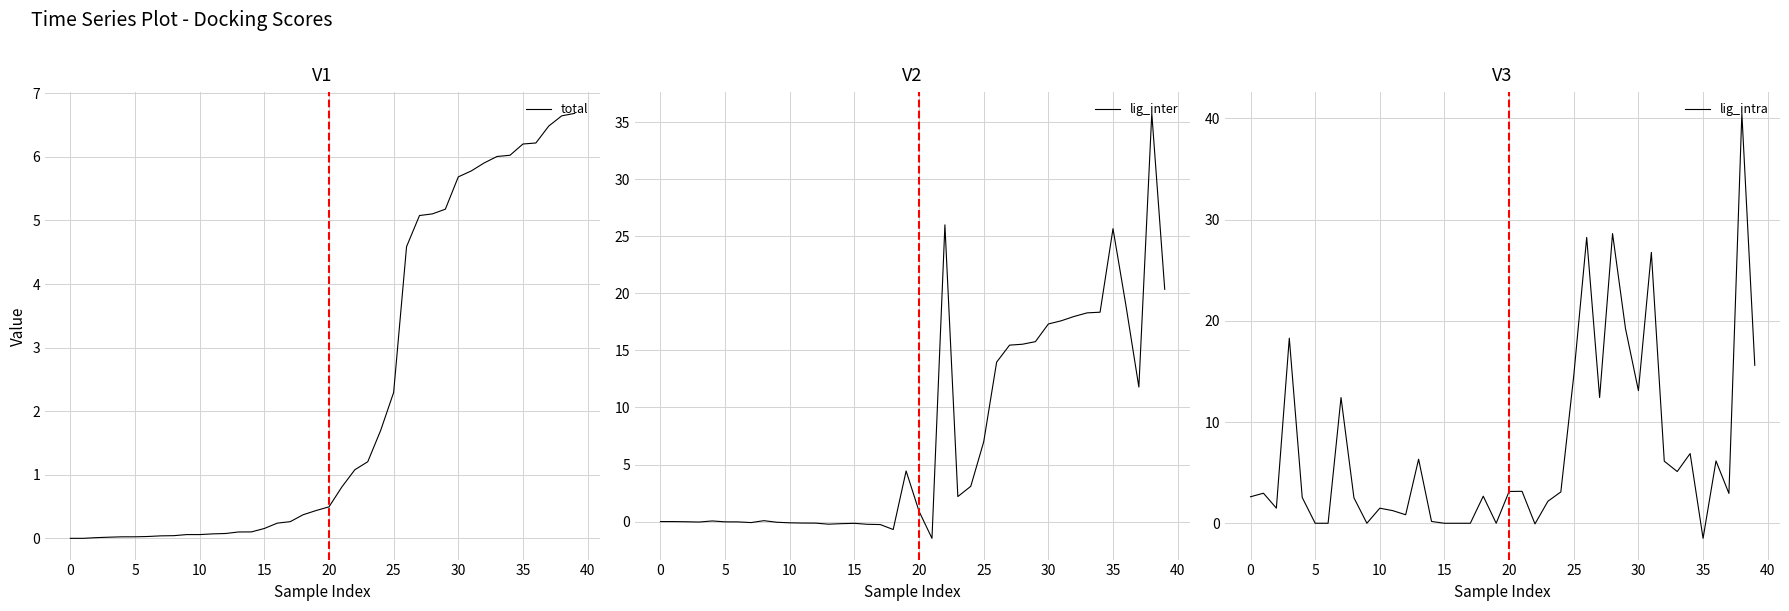

What is the highest value of the total series?

6.7